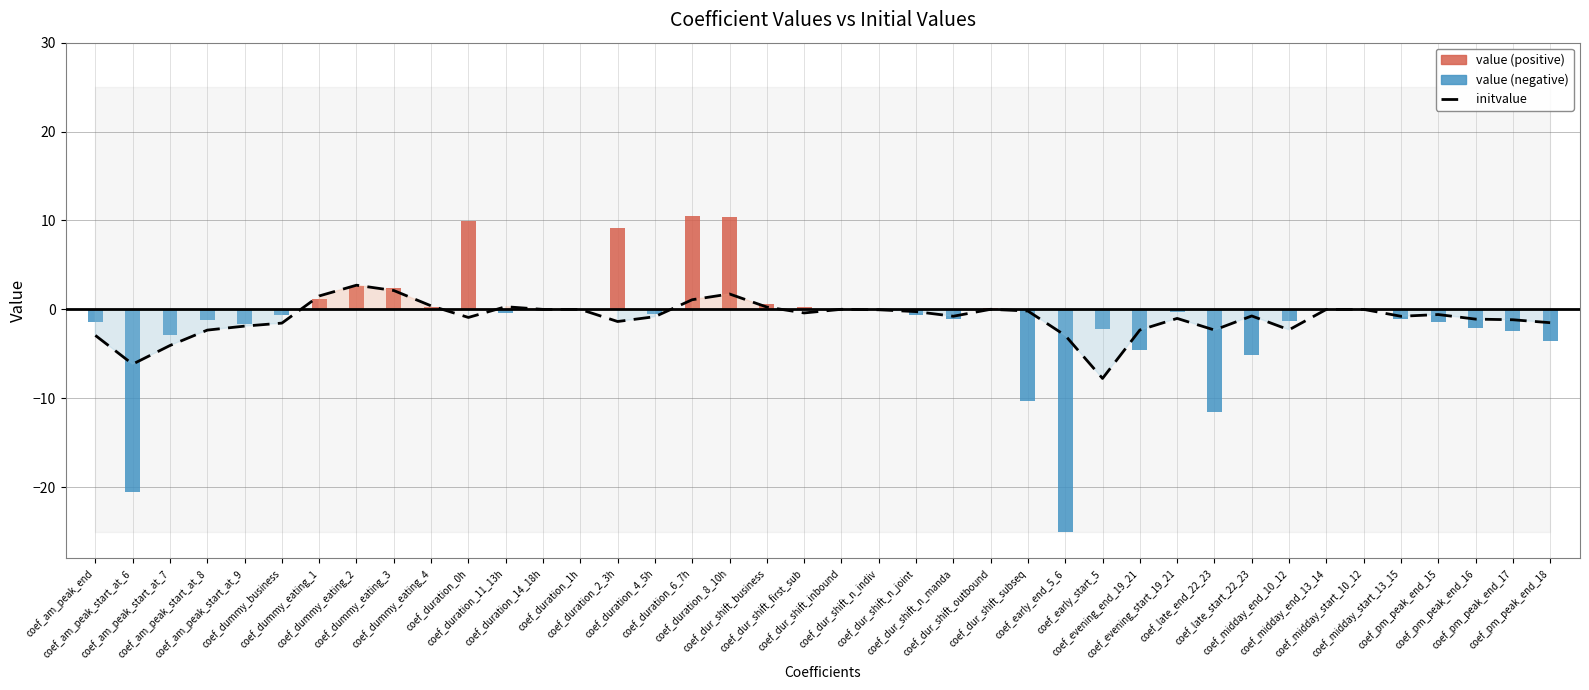

What is the lowest value of the initvalue series?

-7.8